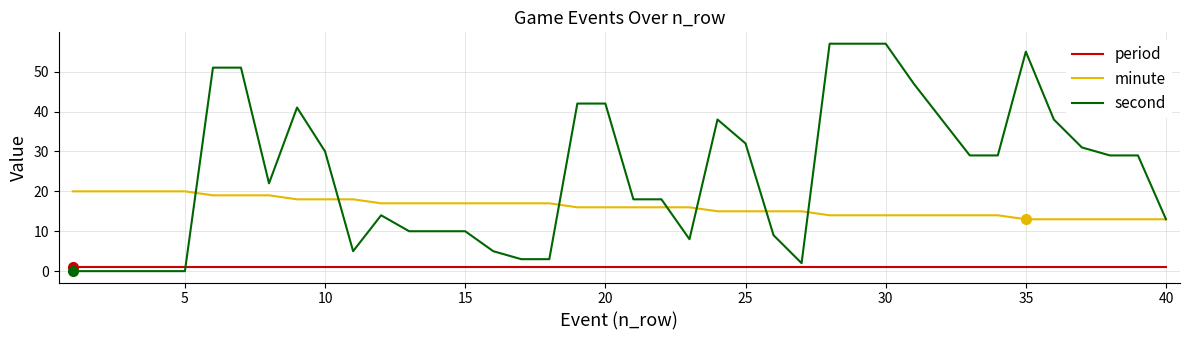

Which series has the largest range (max minus min)?

second